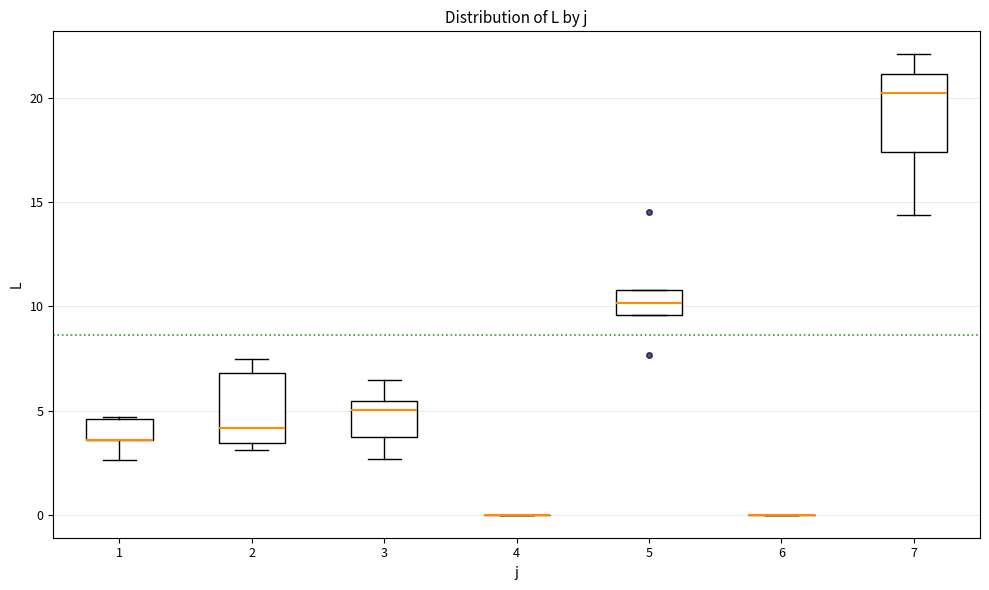

Reading left to right, read every box against the y-axis: the position of its median line, the range the box covers, and the ends of its whiskers. The values are not printed on the chart, so give them approximately, as read against the axis.

1: median 3.5 (drawn on the box's lower edge), box 3.5 to 4.5, whiskers 2.5 to 4.5
2: median 4.0, box 3.5 to 7.0, whiskers 3.0 to 7.5
3: median 5.0, box 3.5 to 5.5, whiskers 2.5 to 6.5
4: box collapsed to a line at 0.0, whiskers 0.0 to 0.0
5: median 10.0, box 9.5 to 11.0, whiskers 9.5 to 11.0
6: box collapsed to a line at 0.0, whiskers 0.0 to 0.0
7: median 20.0, box 17.5 to 21.0, whiskers 14.5 to 22.0